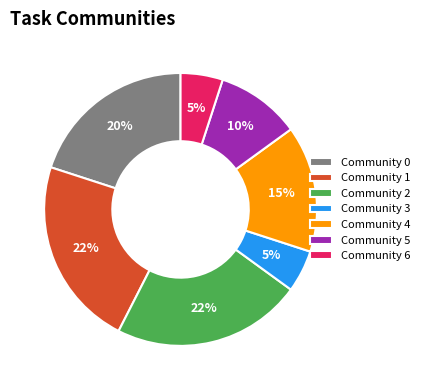

What percentage is the Community 1 slice, to the nearest percent?

22%